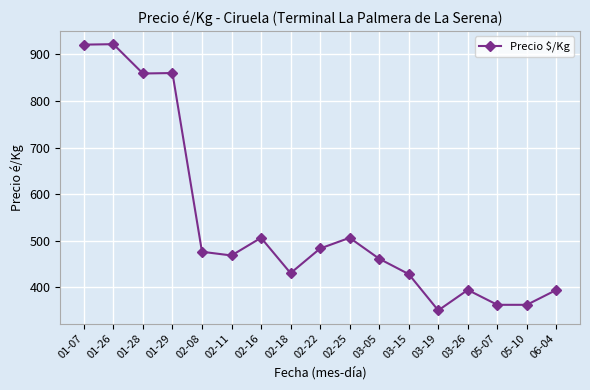

The value at 02-18 is 725. True or false?

False